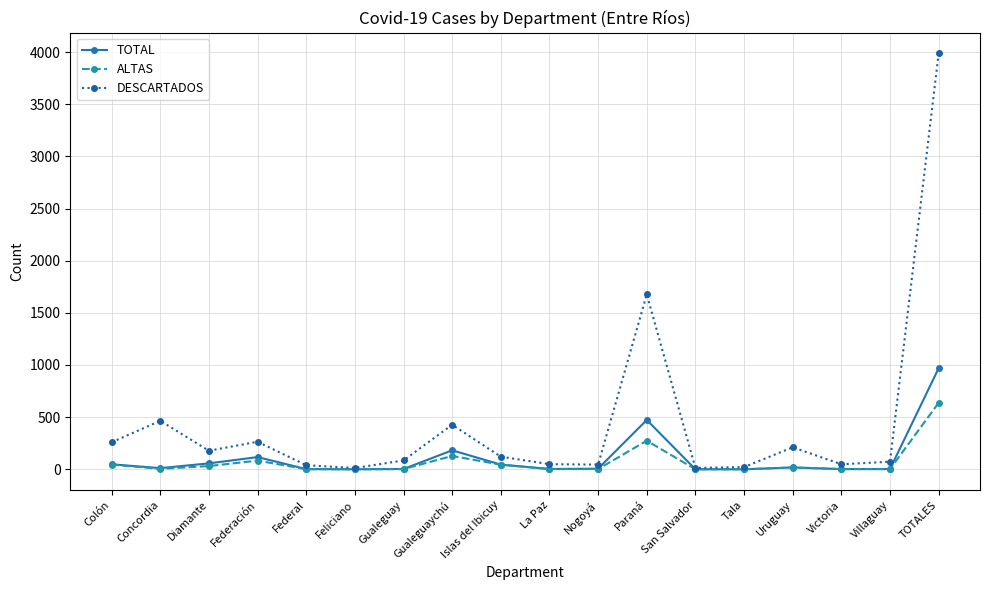

The DESCARTADOS series shows 1677 at Paraná. True or false?

True